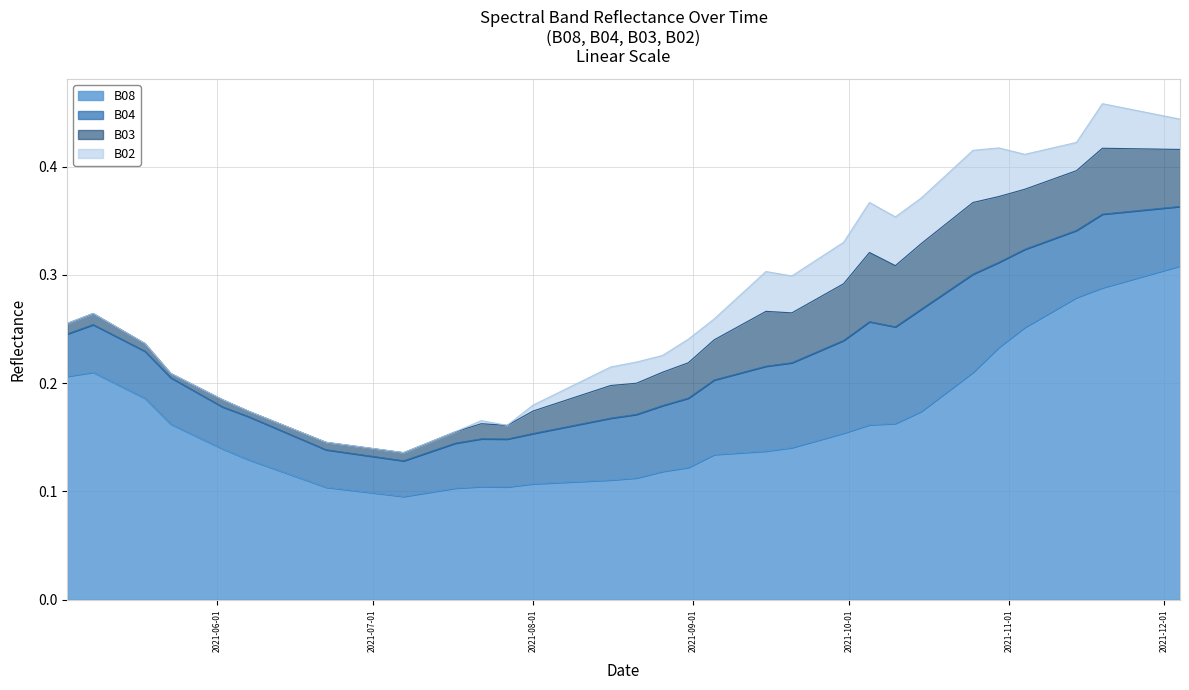

What is the total value across all series at 2021-11-19?

0.5